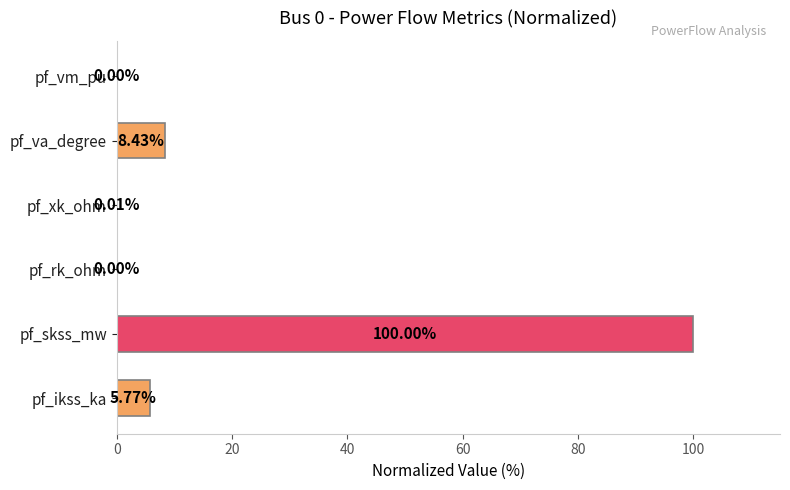

Which has a higher value, pf_skss_mw or pf_rk_ohm?

pf_skss_mw